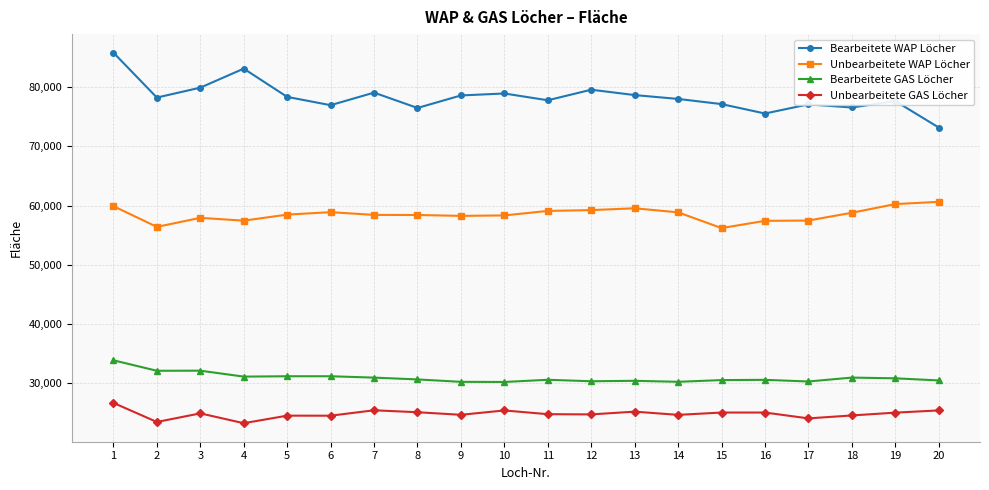

True or false: Unbearbeitete WAP Löcher and Bearbeitete GAS Löcher intersect in this chart.

False